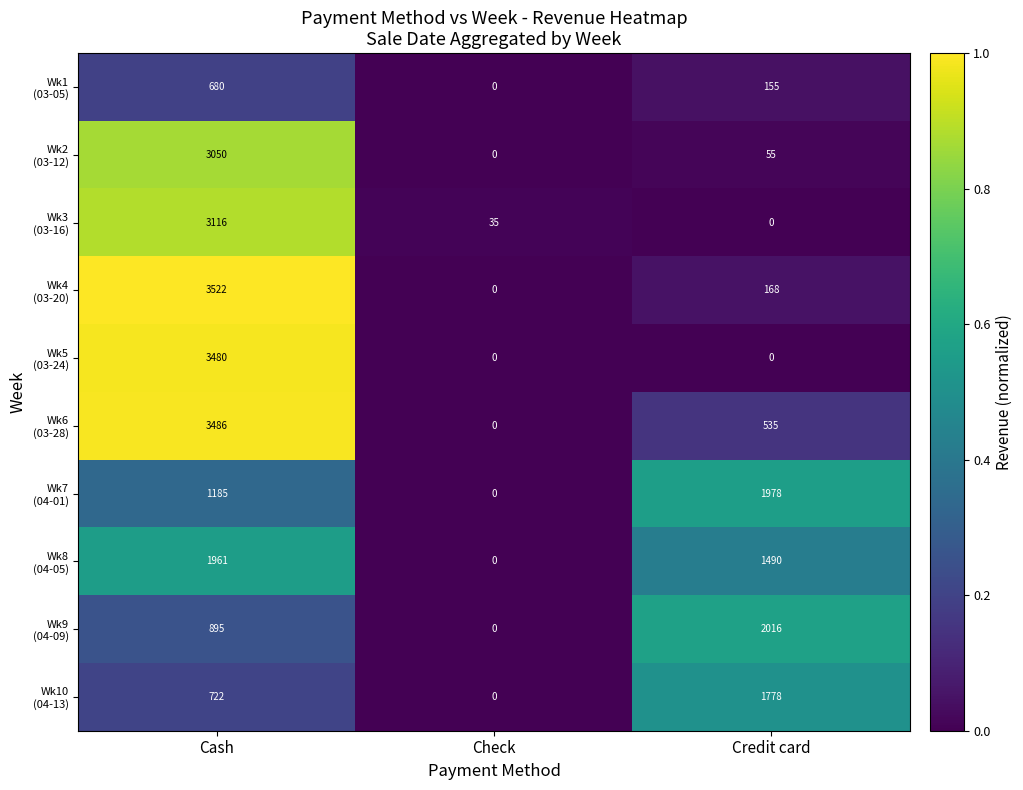

At which category does the chart reach its peak across all series?

Cash